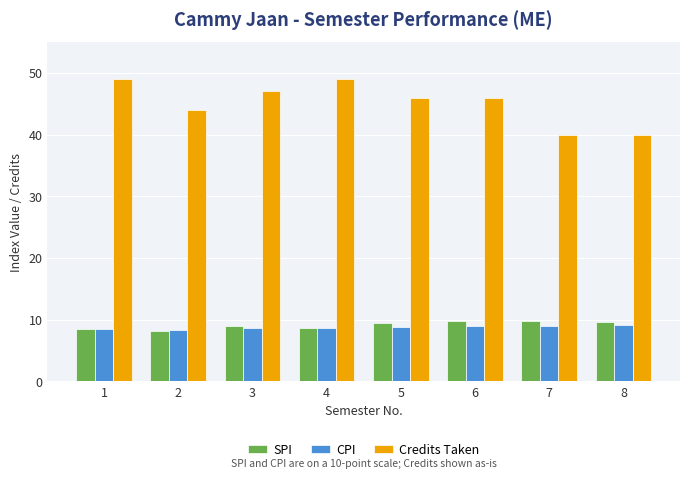

What is the minimum value for SPI?

8.2